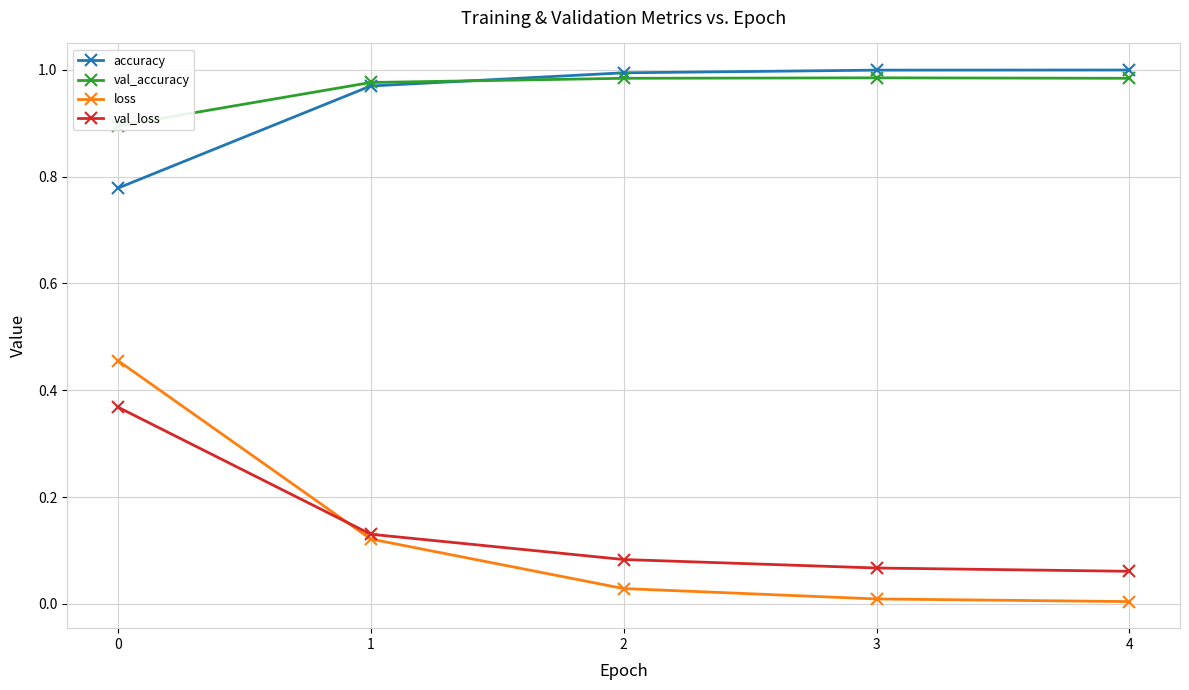

At how many categories does at least one series exceed 0?

5